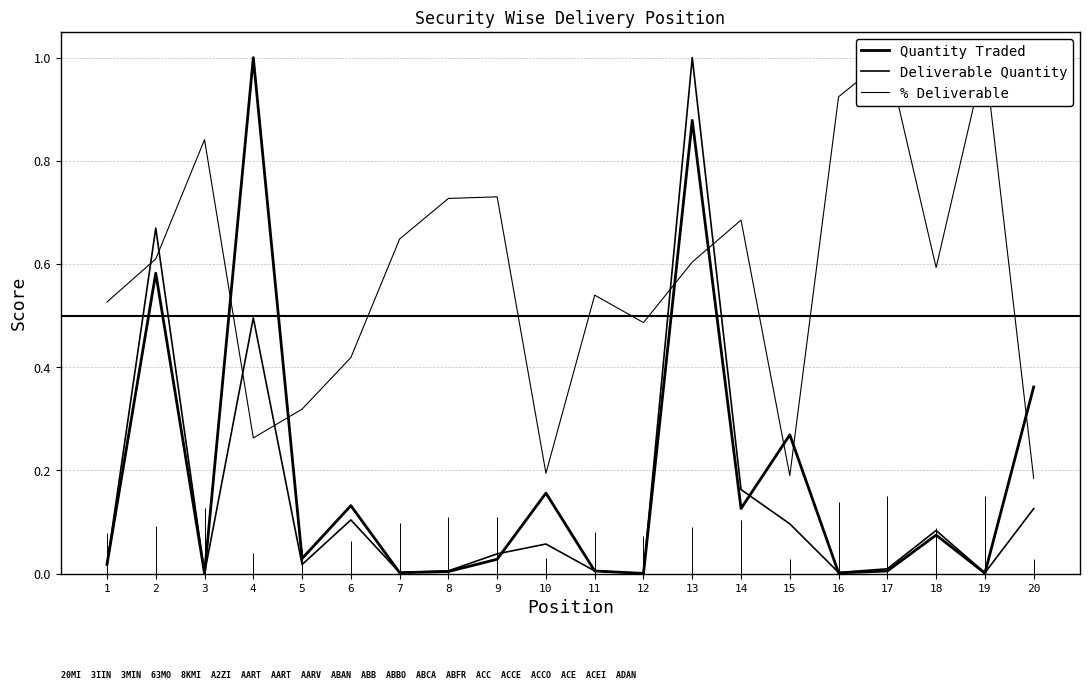

What is the average value of the Quantity Traded series?

0.2